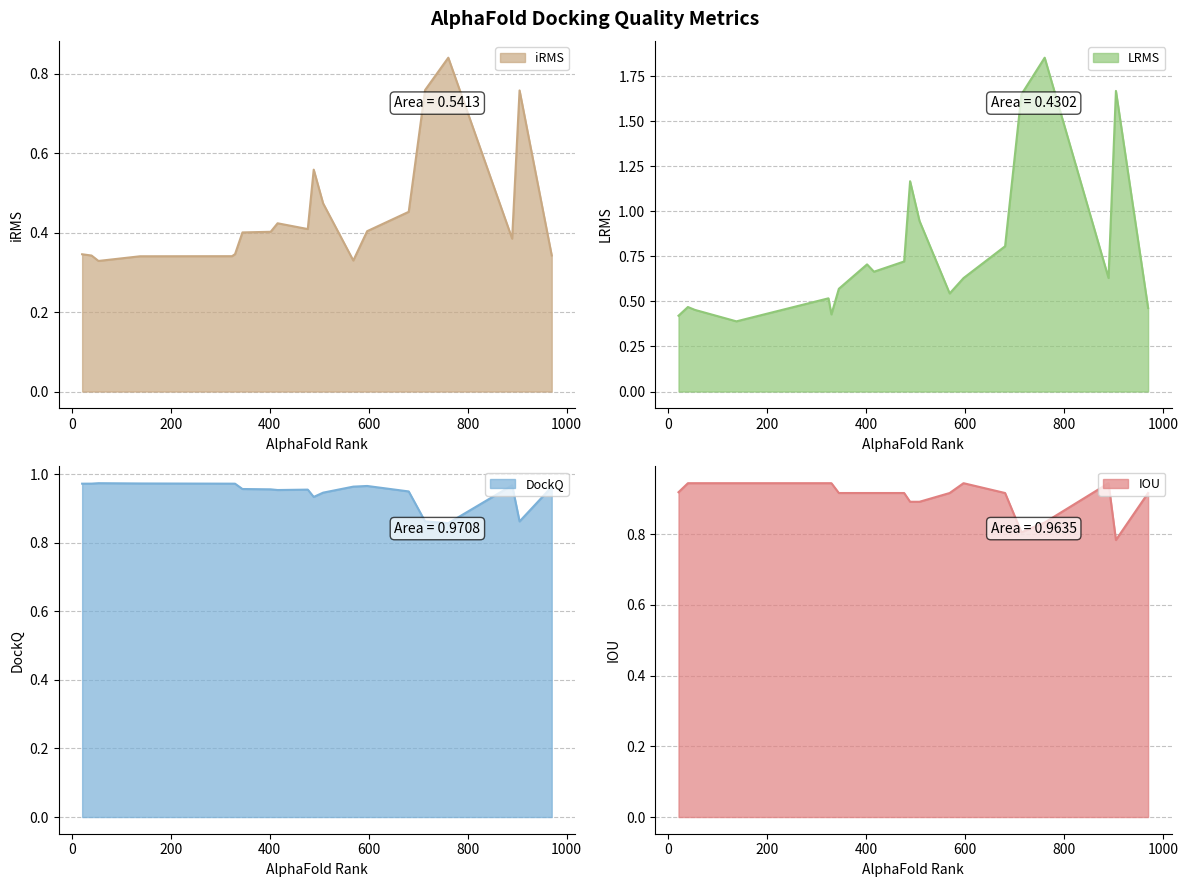

What is the smallest value displayed?

0.3